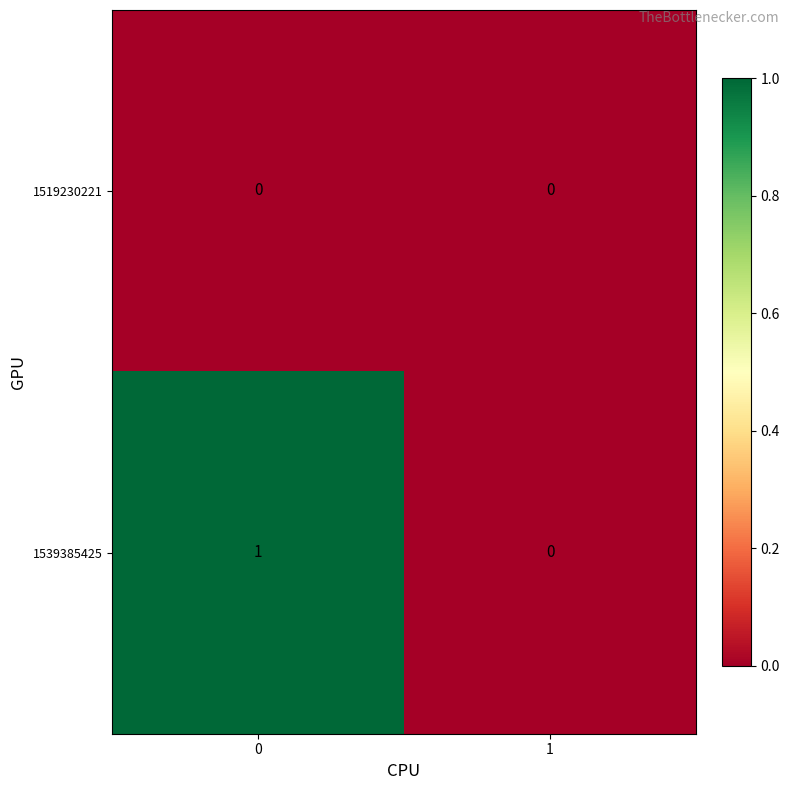

At 0, list the series in order from smallest to largest.

1519230221, 1539385425